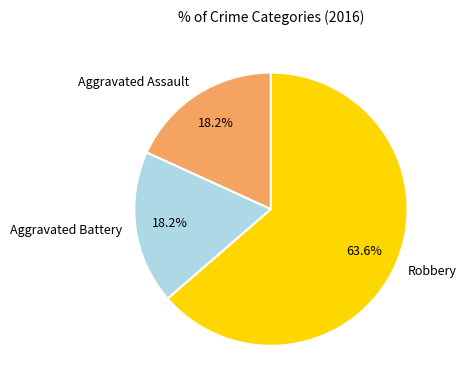

Count the number of slices in the pie.

3